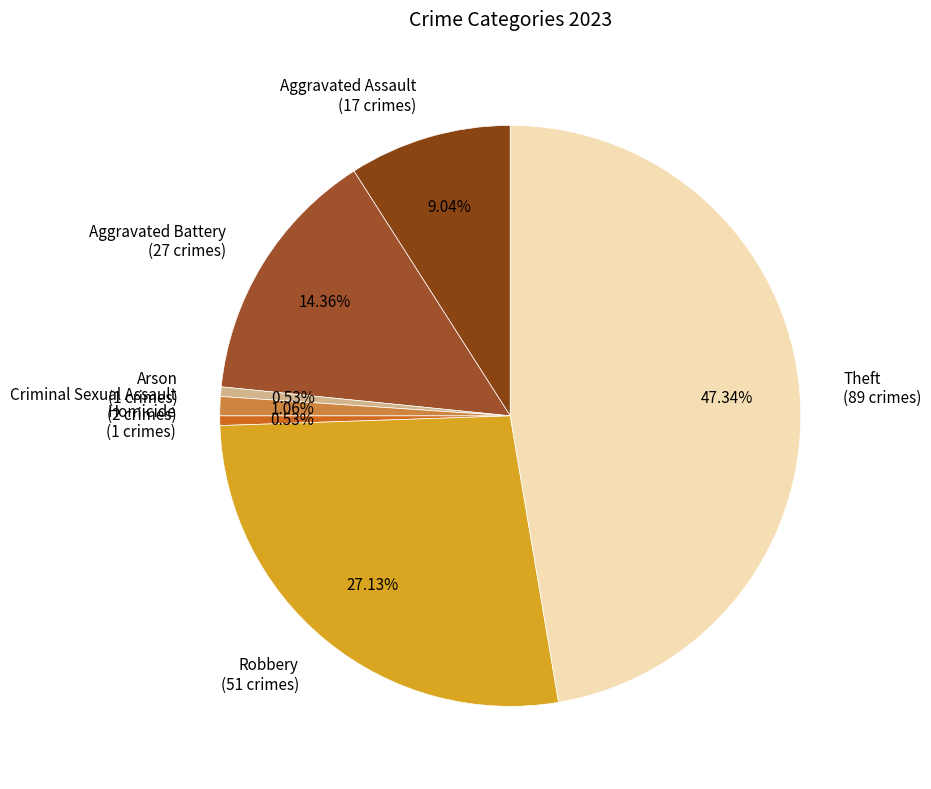

Is there any slice that represents more than half of the pie?

No